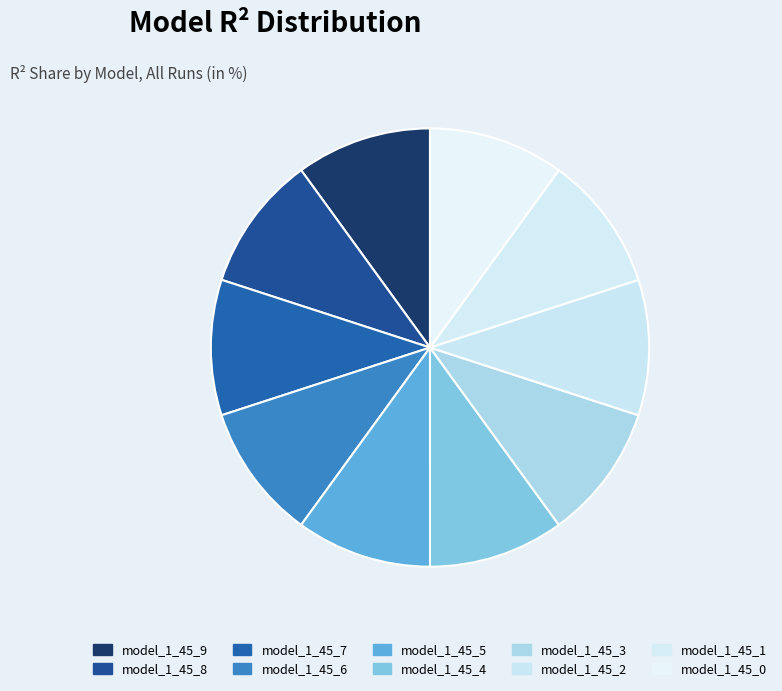

To the nearest percent, what percentage of the pie is model_1_45_6?

10%